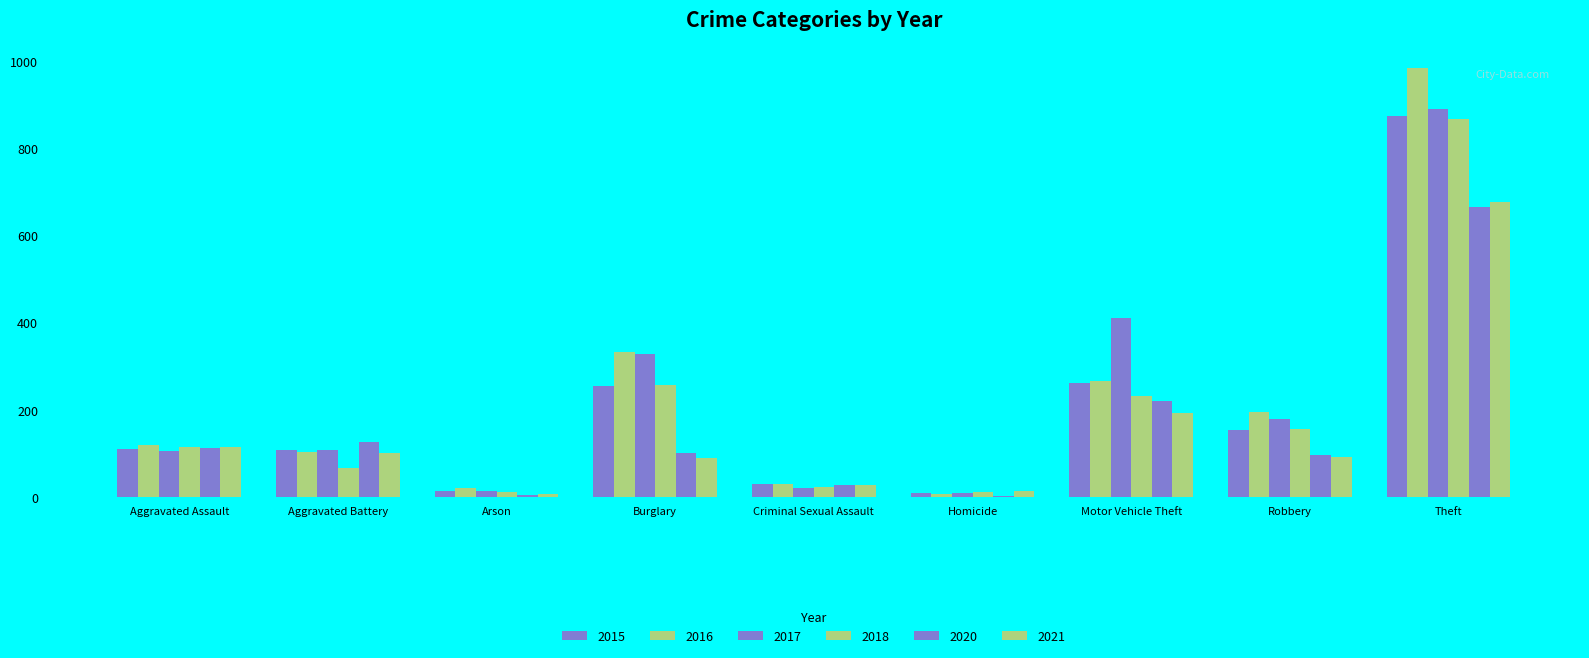

How many groups of bars are there?

9